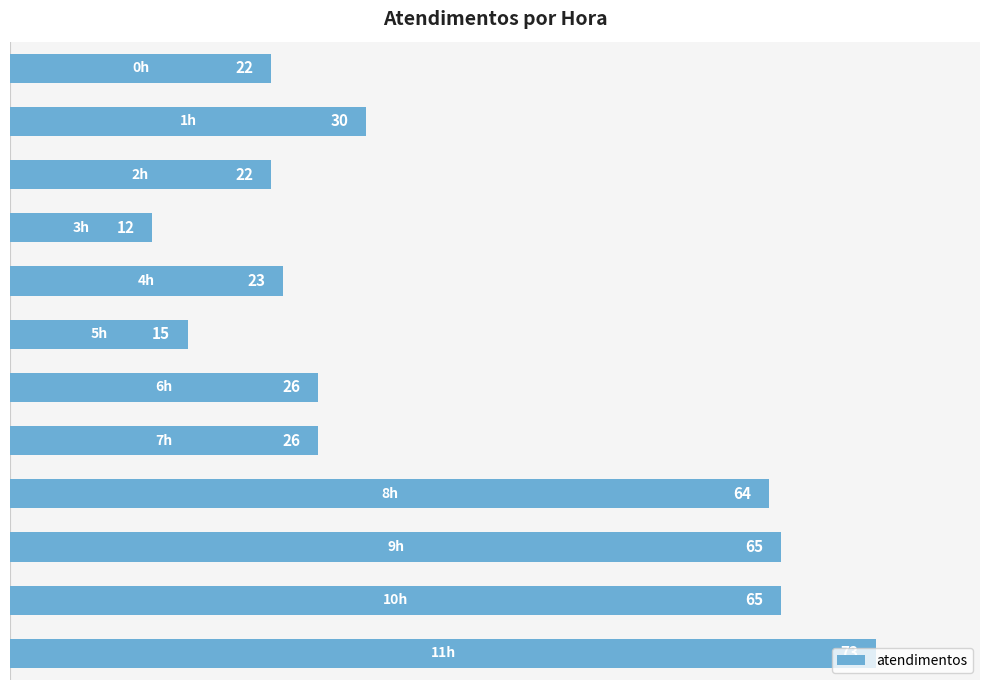

What is the average value?

37